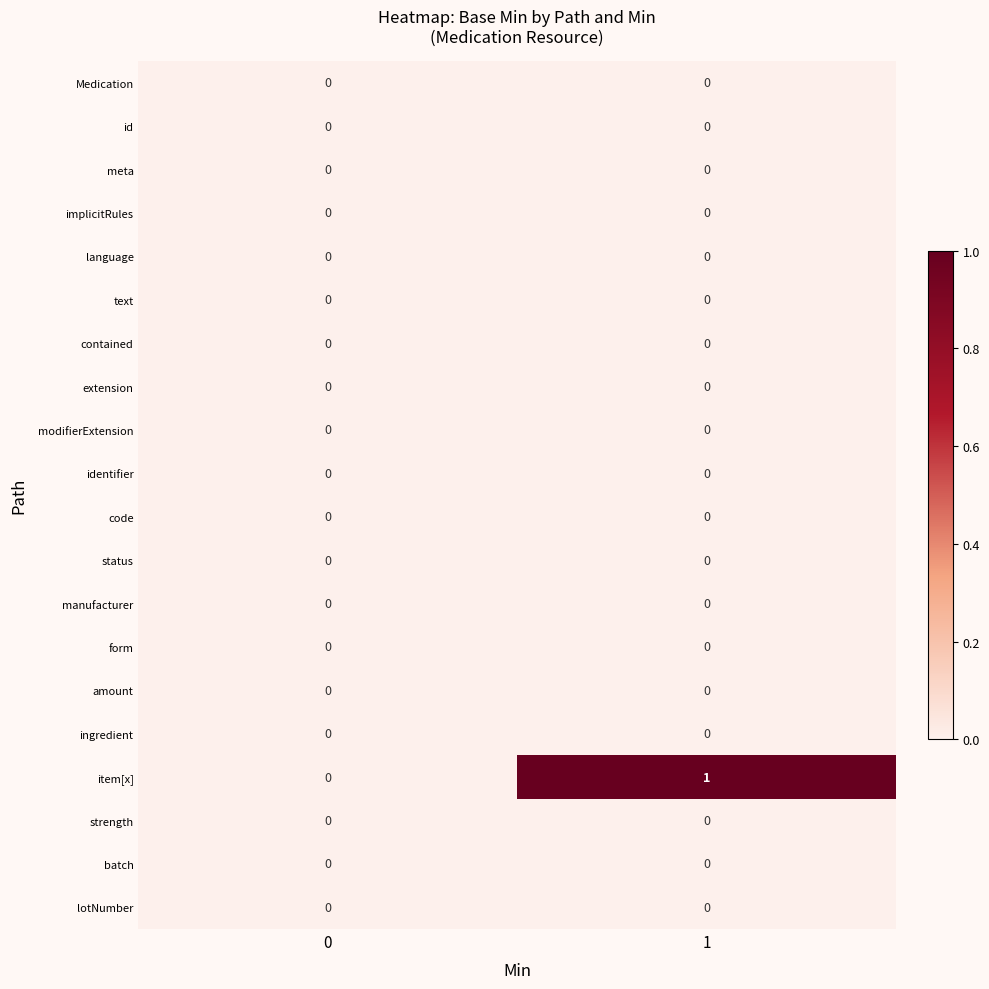

The value of code at 1 is 0. True or false?

True